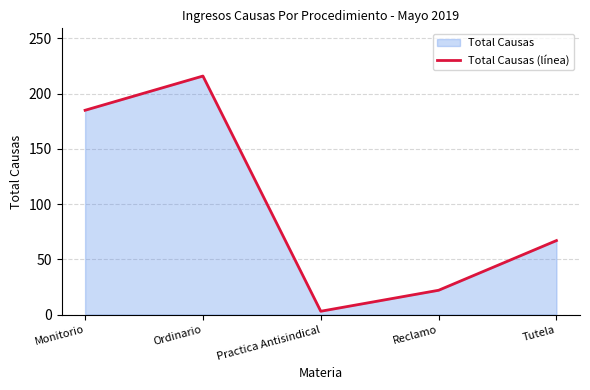

Where does the data first go above 67?

Monitorio